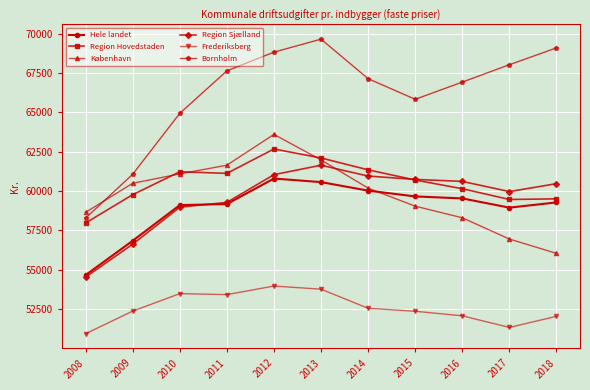

What is the minimum value shown in the chart?

50937